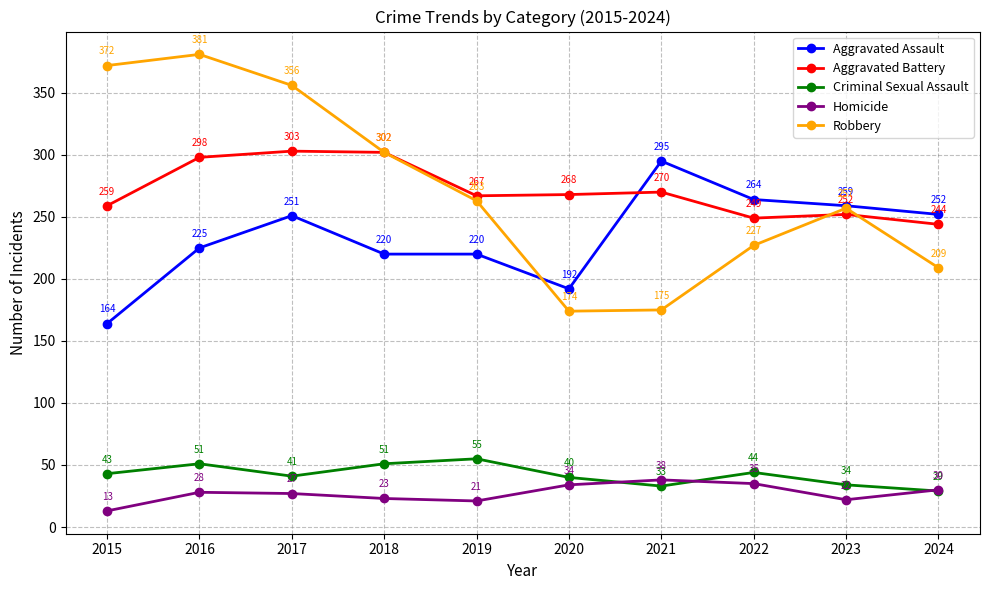

Does the chart display data point markers on the line(s)?

Yes